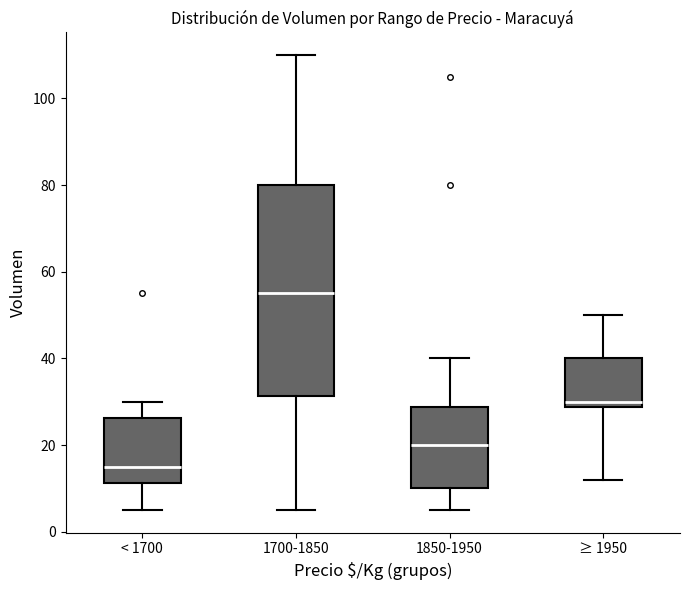

Comparing the boxes themselves (not the whiskers), which one is the tallest?

1700-1850